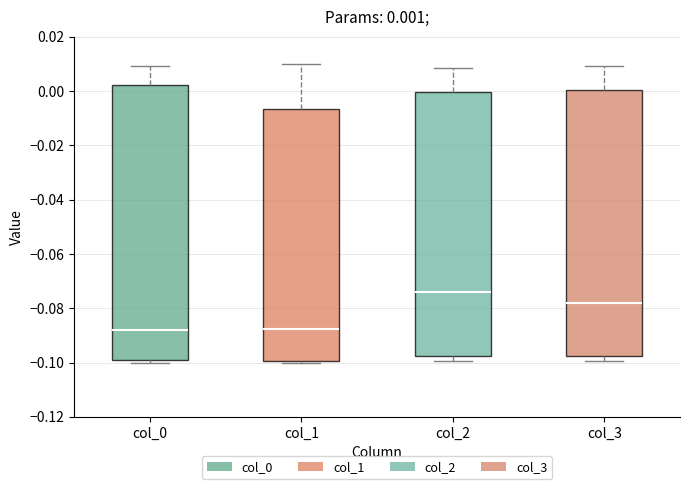

Comparing the boxes themselves (not the whiskers), which one is the tallest?

col_0